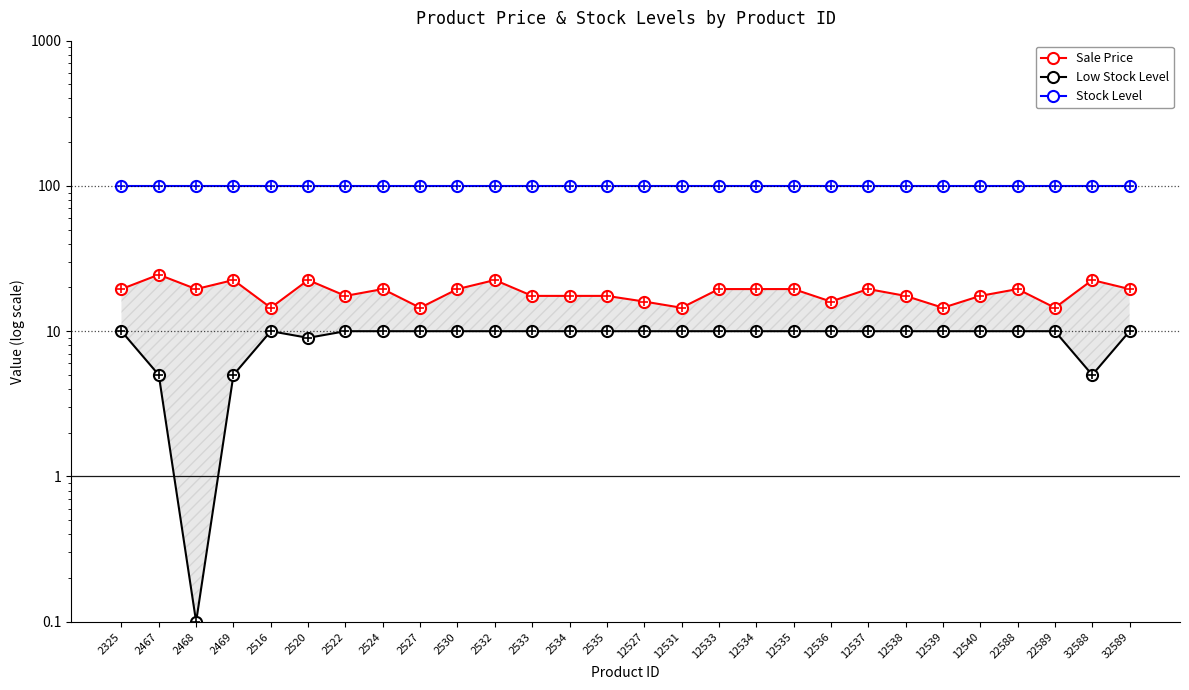

True or false: Low Stock Level has more than 0 points higher than both neighbors.

True